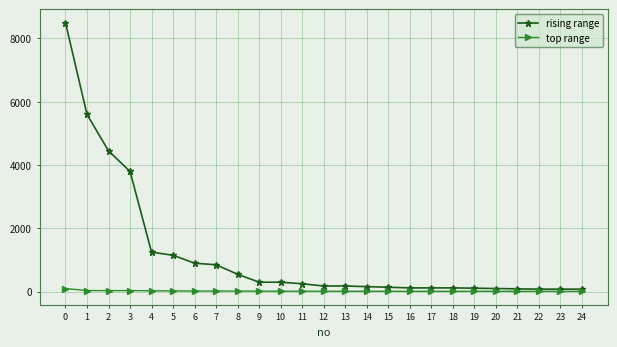

Rank the series by their average value, from lowest to highest.

top range, rising range